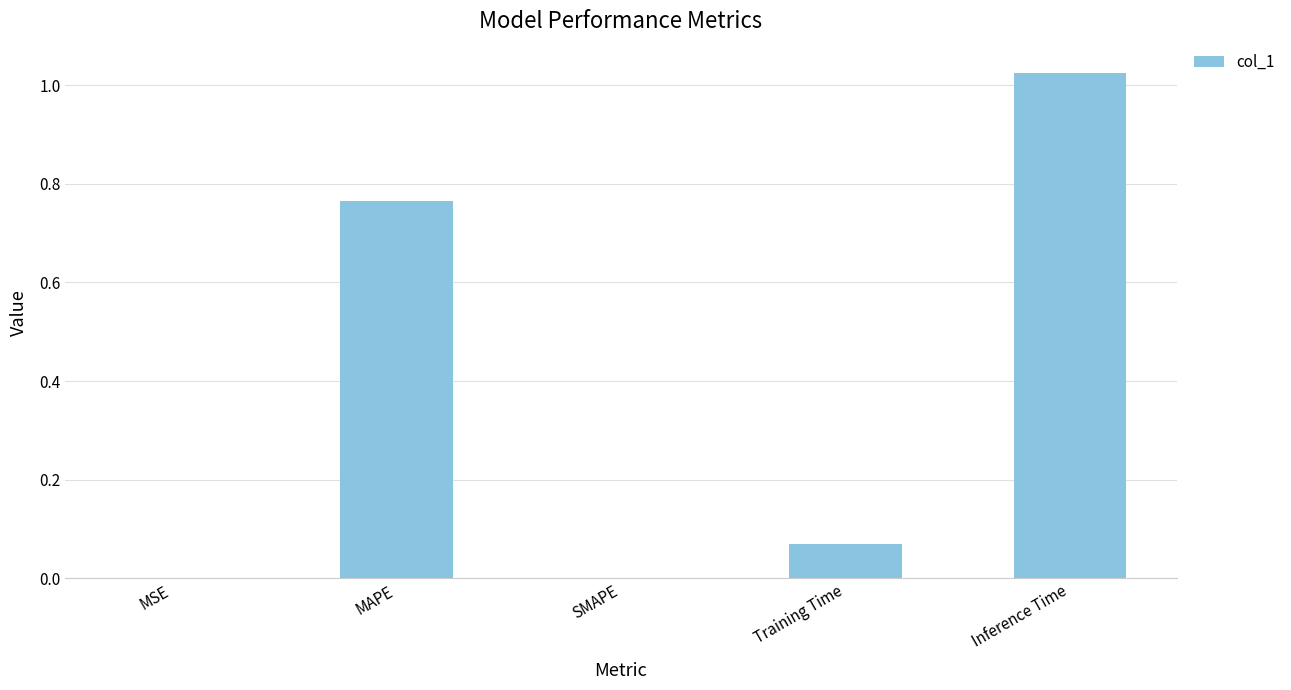

Are the bars horizontal?

No